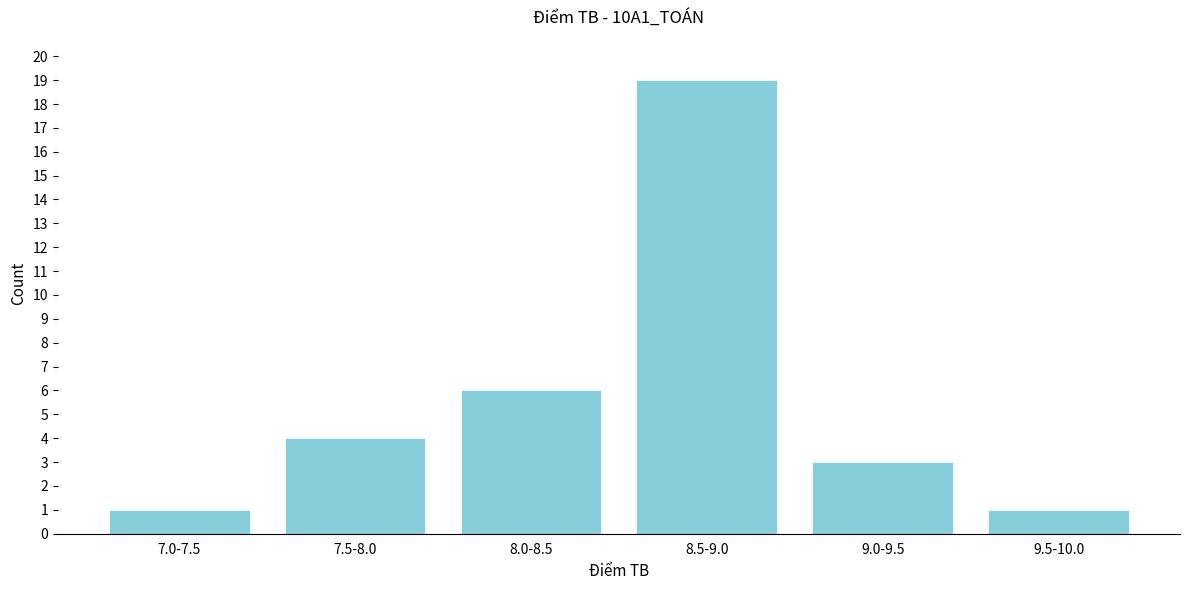

Reading left to right, list all the values displayed in this chart.

7.0-7.5=1	7.5-8.0=4	8.0-8.5=6	8.5-9.0=19	9.0-9.5=3	9.5-10.0=1